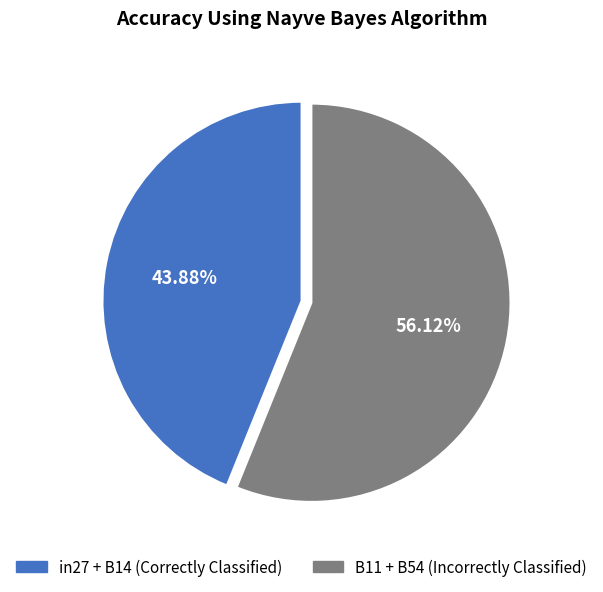

To the nearest percent, what is the difference between the largest and smallest slice percentages?

12%